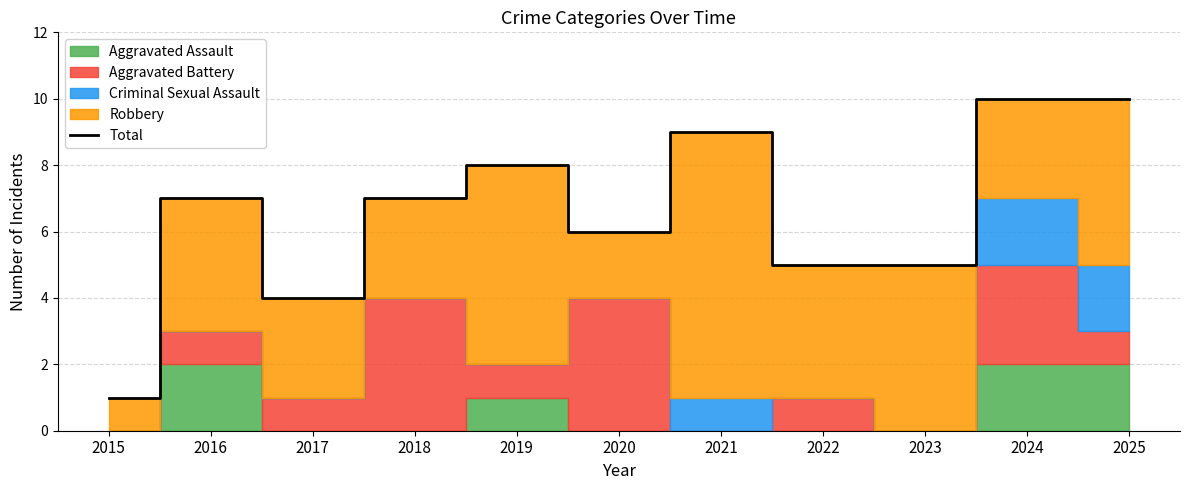

How many lines are shown in the chart?

1